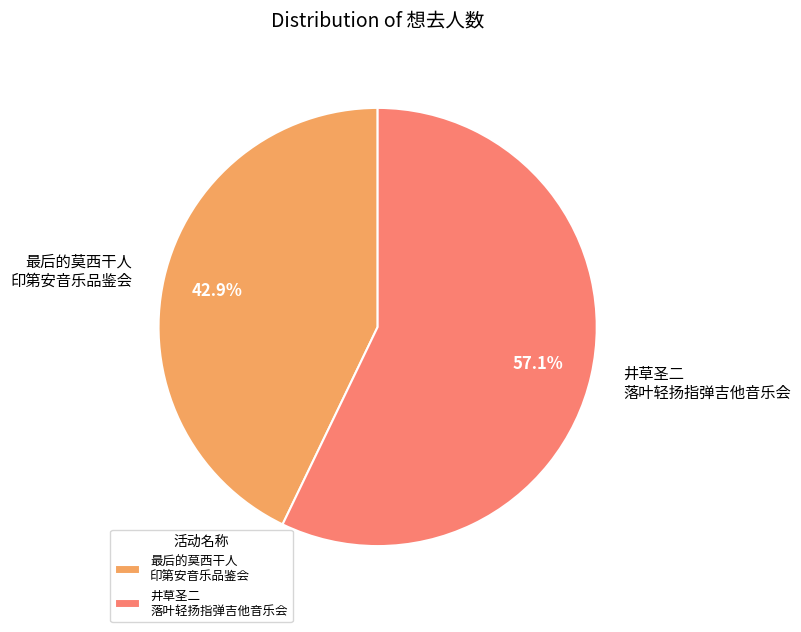

Which category has the biggest portion of the pie?

井草圣二 落叶轻扬指弹吉他音乐会